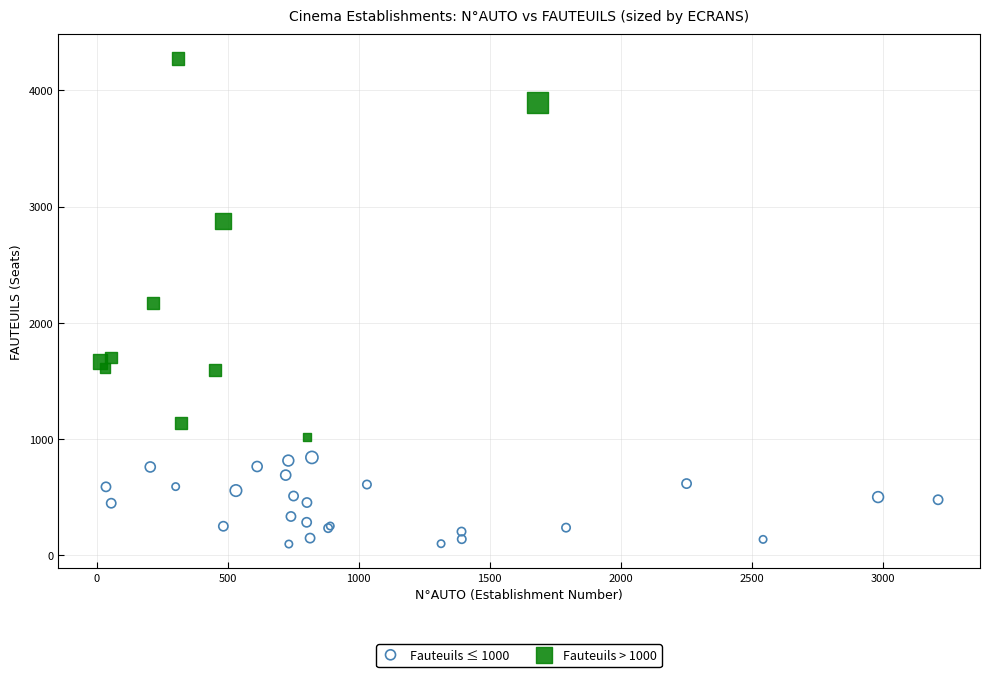

Which series contains the highest Y value?

Fauteuils > 1000